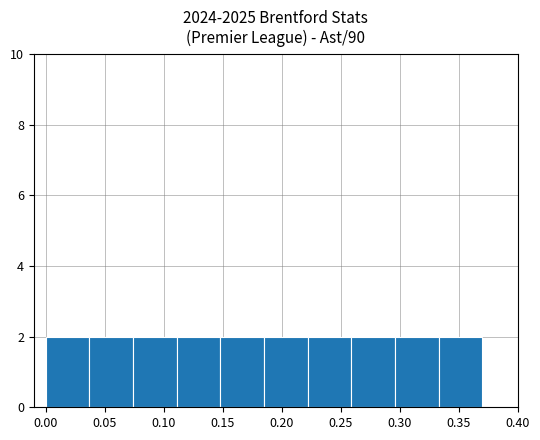

How tall is the bar that spans 0.333 to 0.370 on the x-axis? Neither the bar edges nor the heights are printed on the chart, so give them approximately, as read against the axes.

2